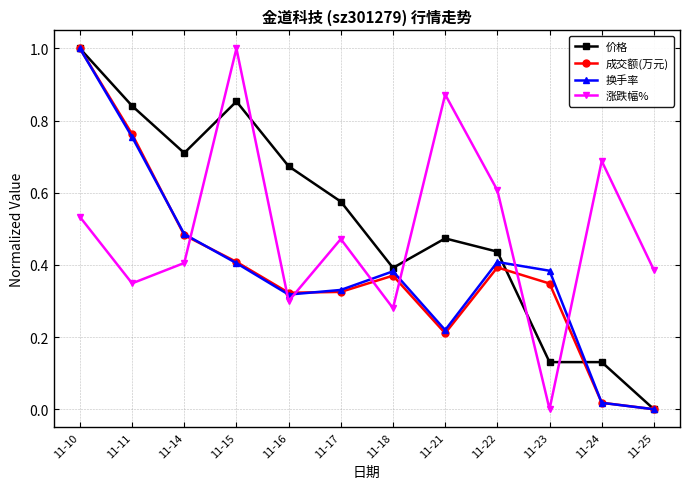

How many times do 涨跌幅% and 价格 cross each other?

5